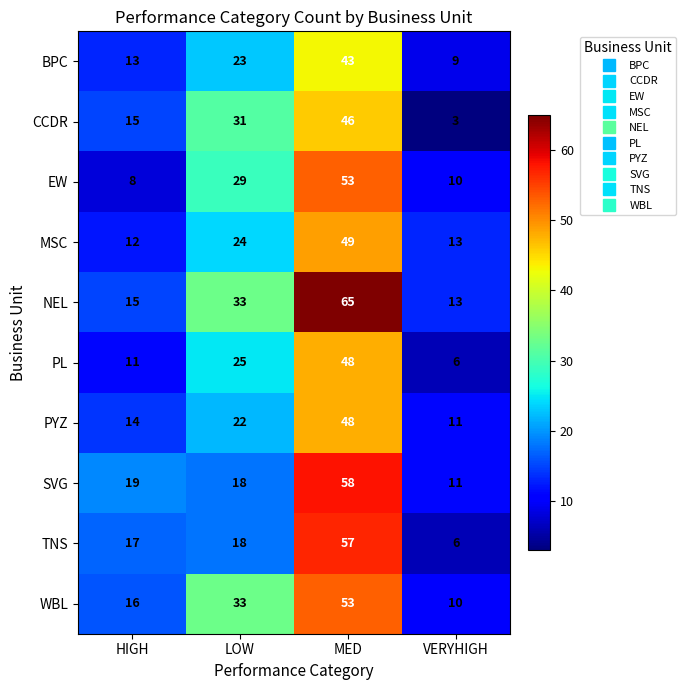

List the labels in order of WBL value, largest first.

MED, LOW, HIGH, VERYHIGH